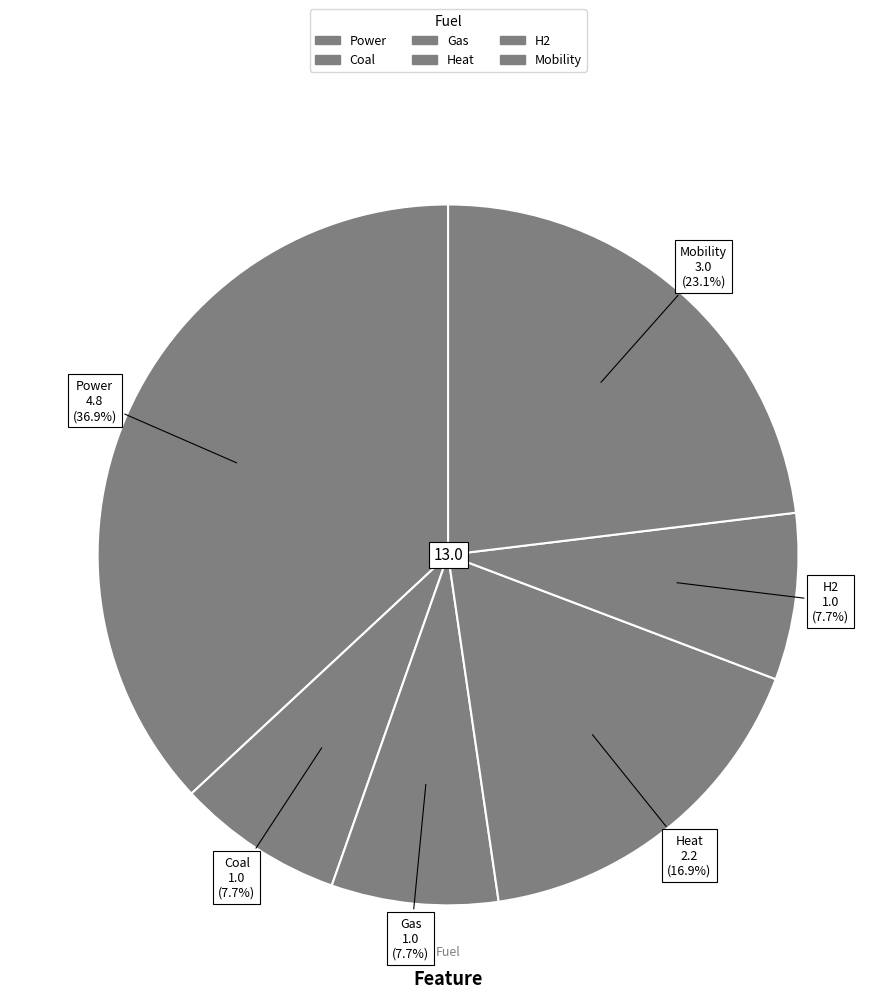

How many slices are in this pie chart?

6